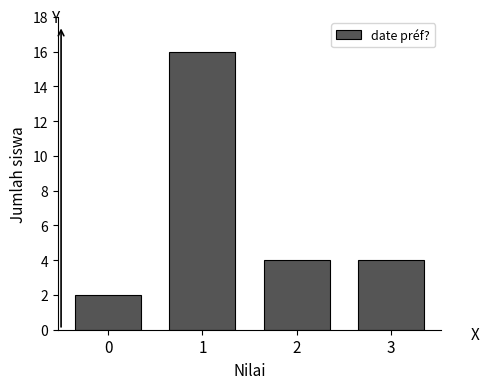

Reading left to right, transcribe all the data shown in this chart.

0=2	1=16	2=4	3=4